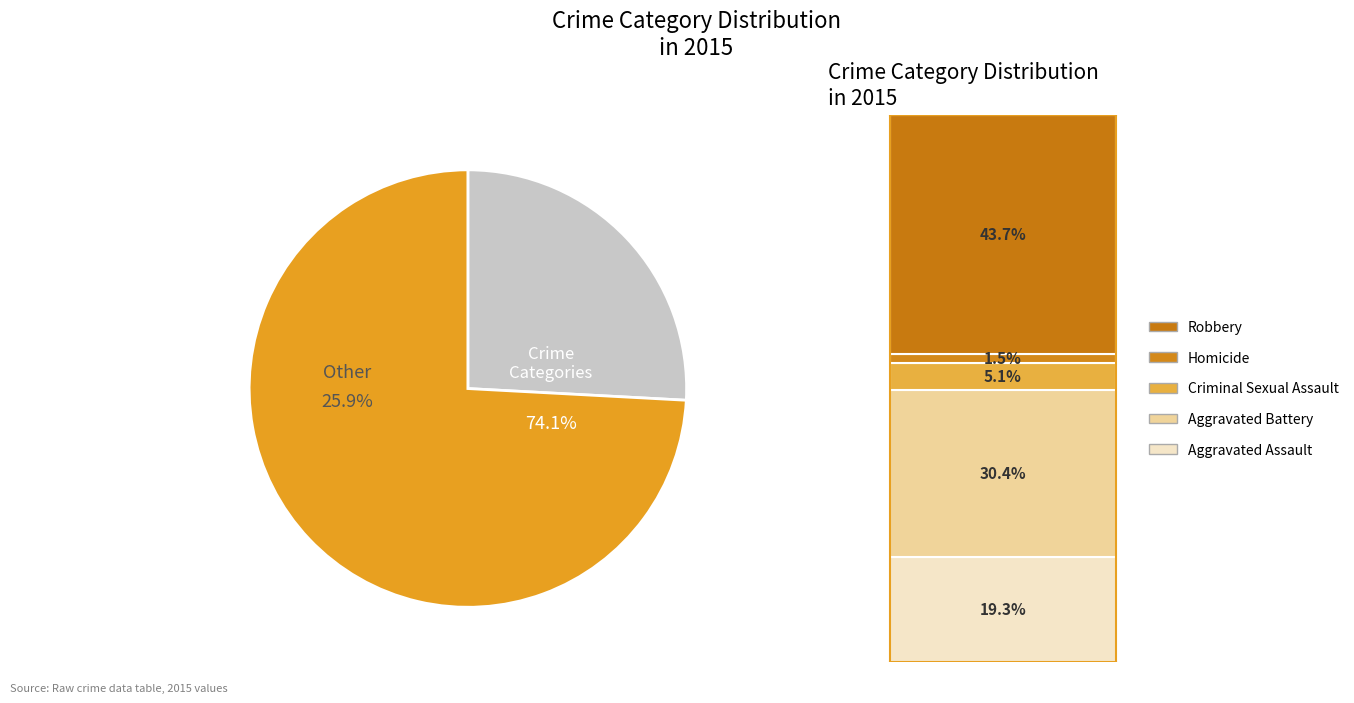

Rank the categories by value from highest to lowest.

Robbery, Aggravated Battery, Aggravated Assault, Criminal Sexual Assault, Homicide